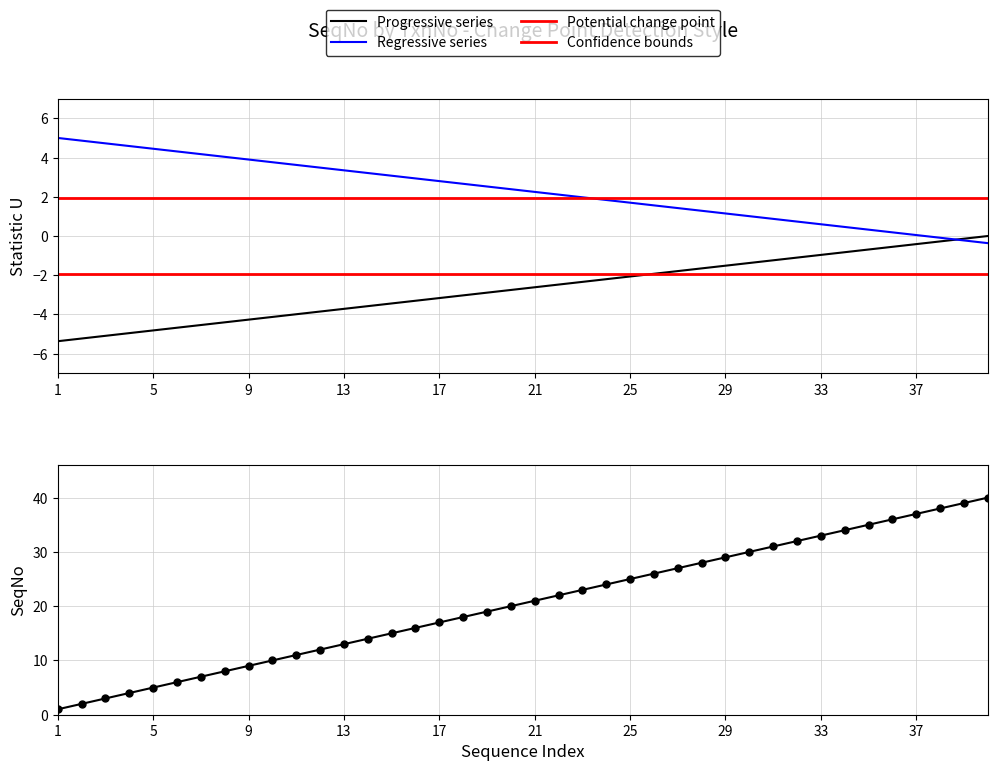

Is it true that Progressive series equals -1.3 at 5?

False